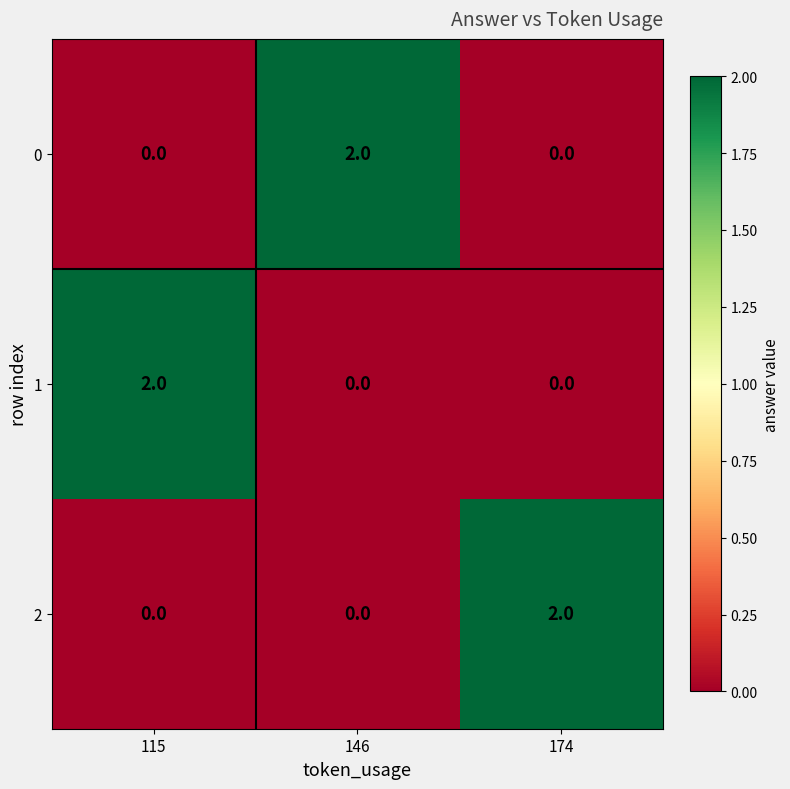

What is the total value across all series at 174?

2